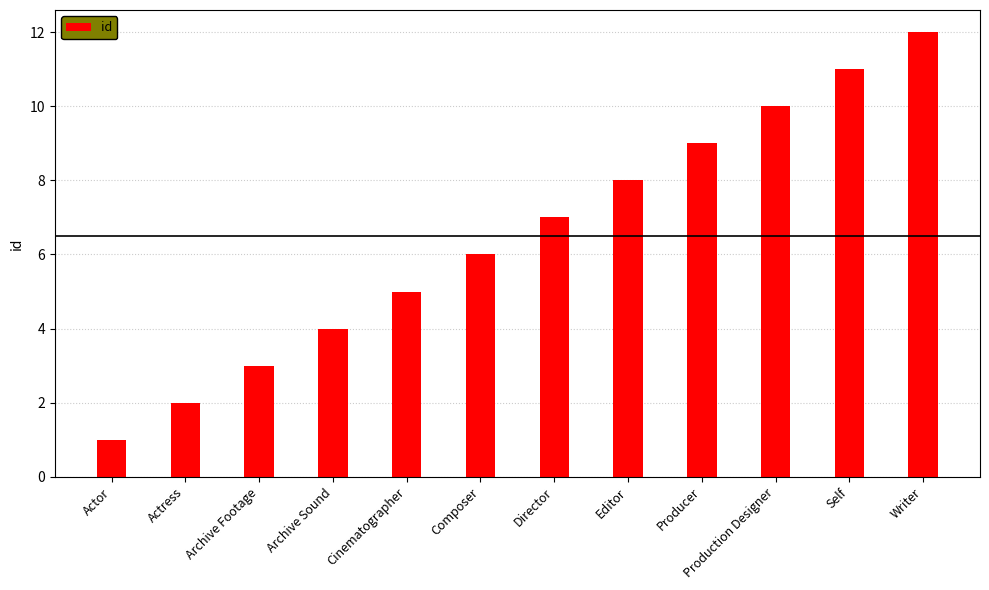

Are the bars grouped side by side (vs. stacked)?

No